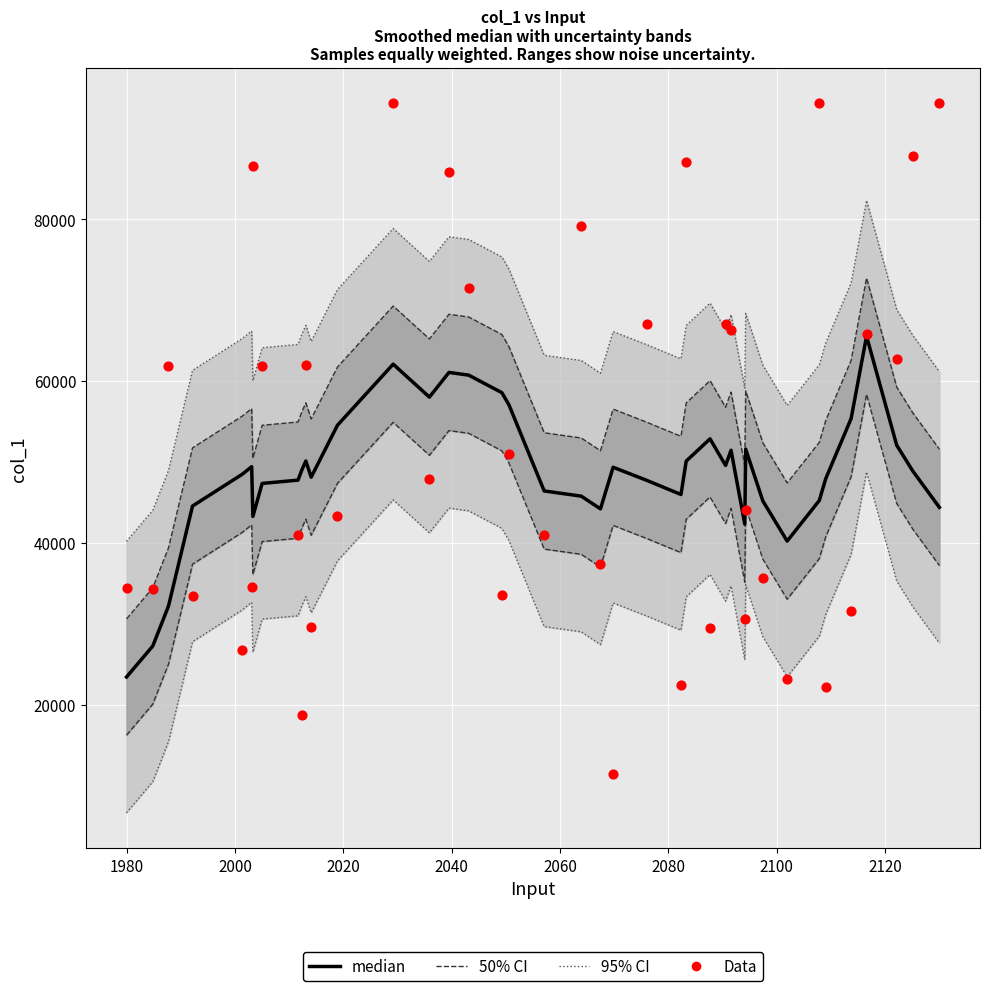

Which series contains the highest Y value?

Data